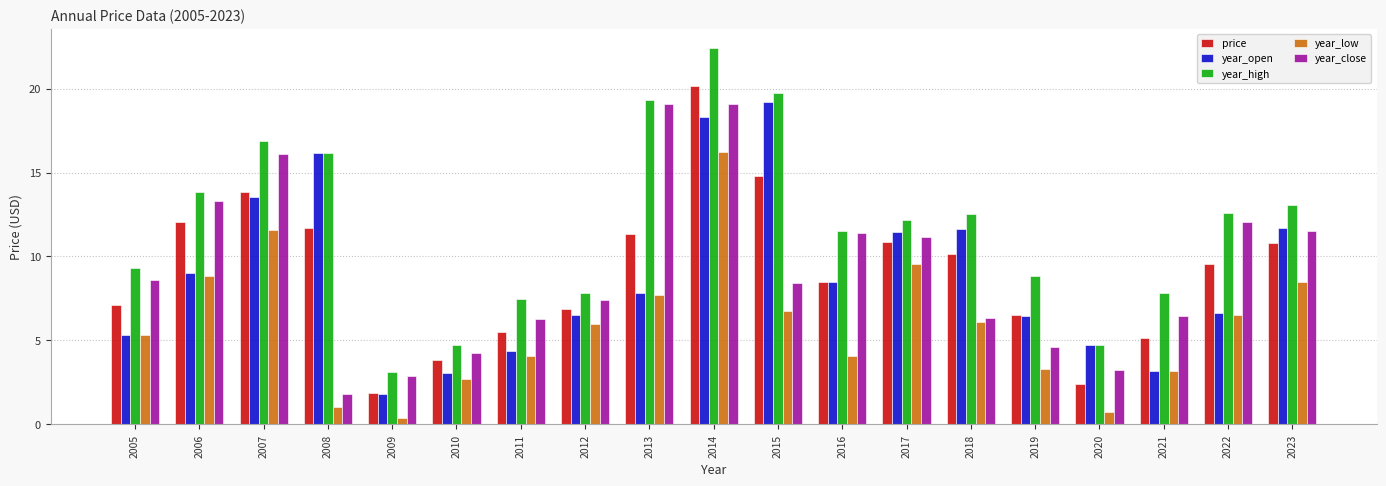

What is the approximate value of price at 2016?

8.5